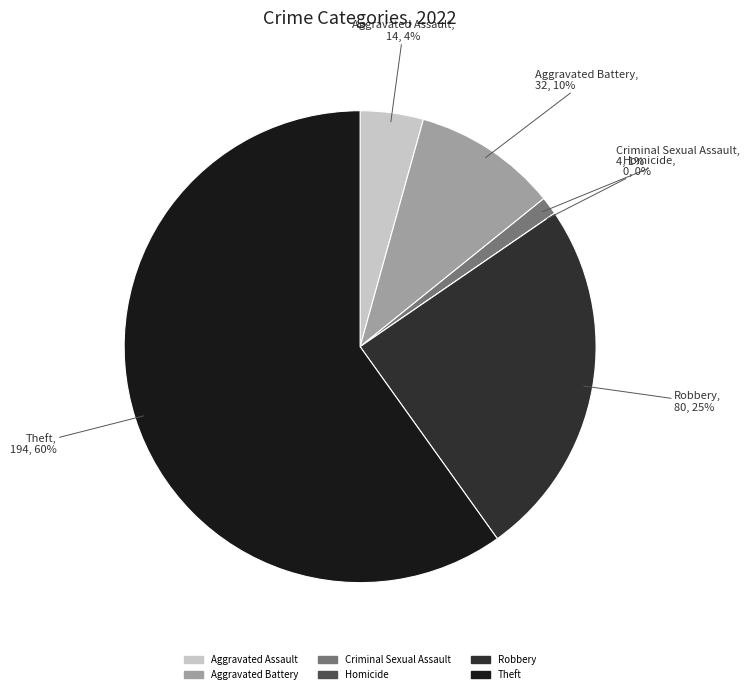

How many slices are in this pie chart?

6